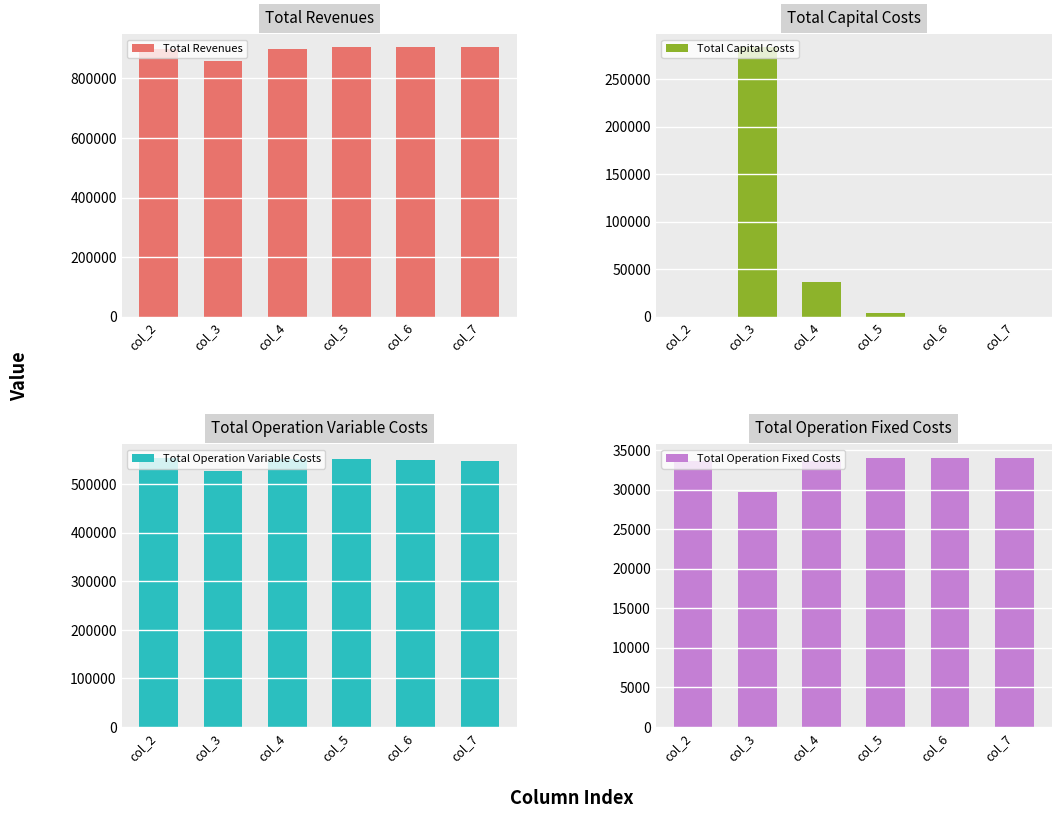

How many groups of bars are there?

6